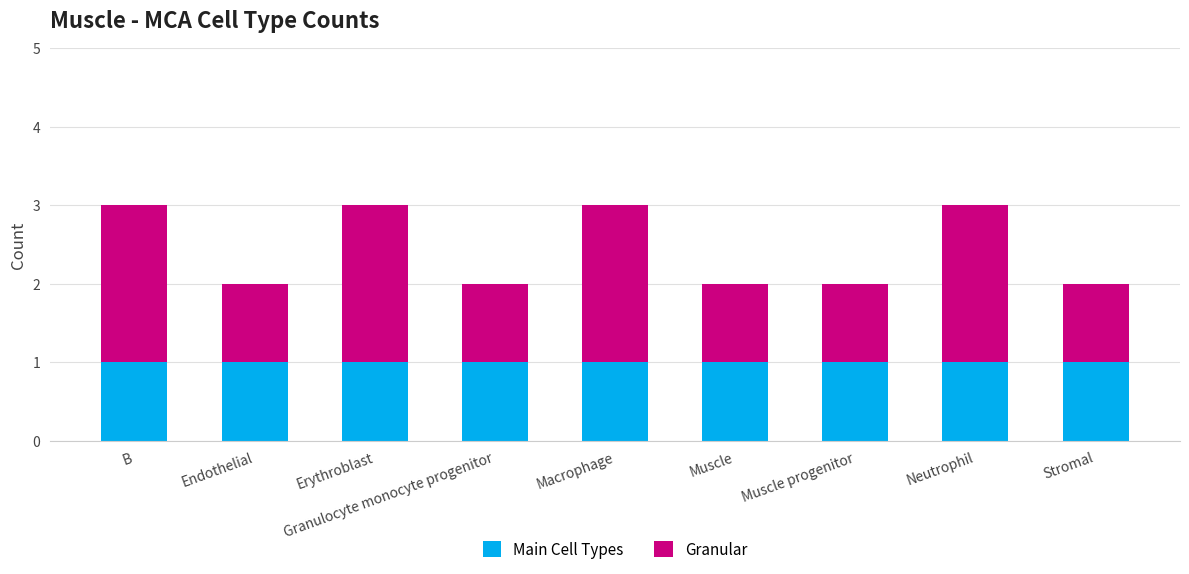

The Main Cell Types series shows 1 at Muscle. True or false?

True